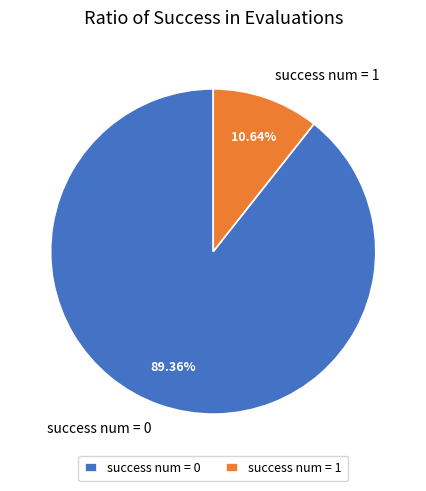

To the nearest percent, what is the combined percentage of success num = 0 and success num = 1?

100%